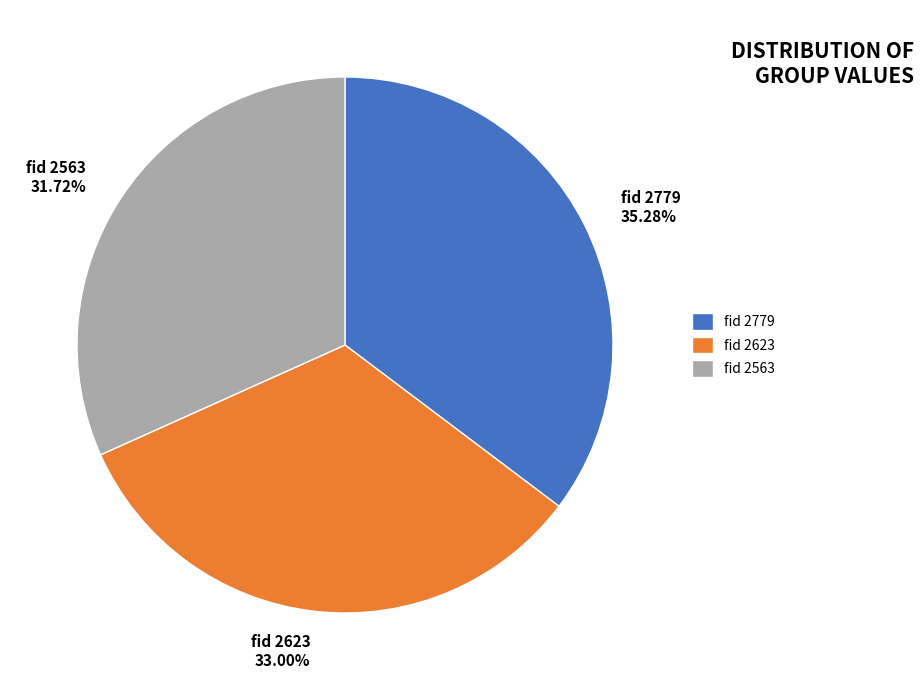

Do fid 2779 35.28% and fid 2563 31.72% together represent more than half of the pie?

Yes